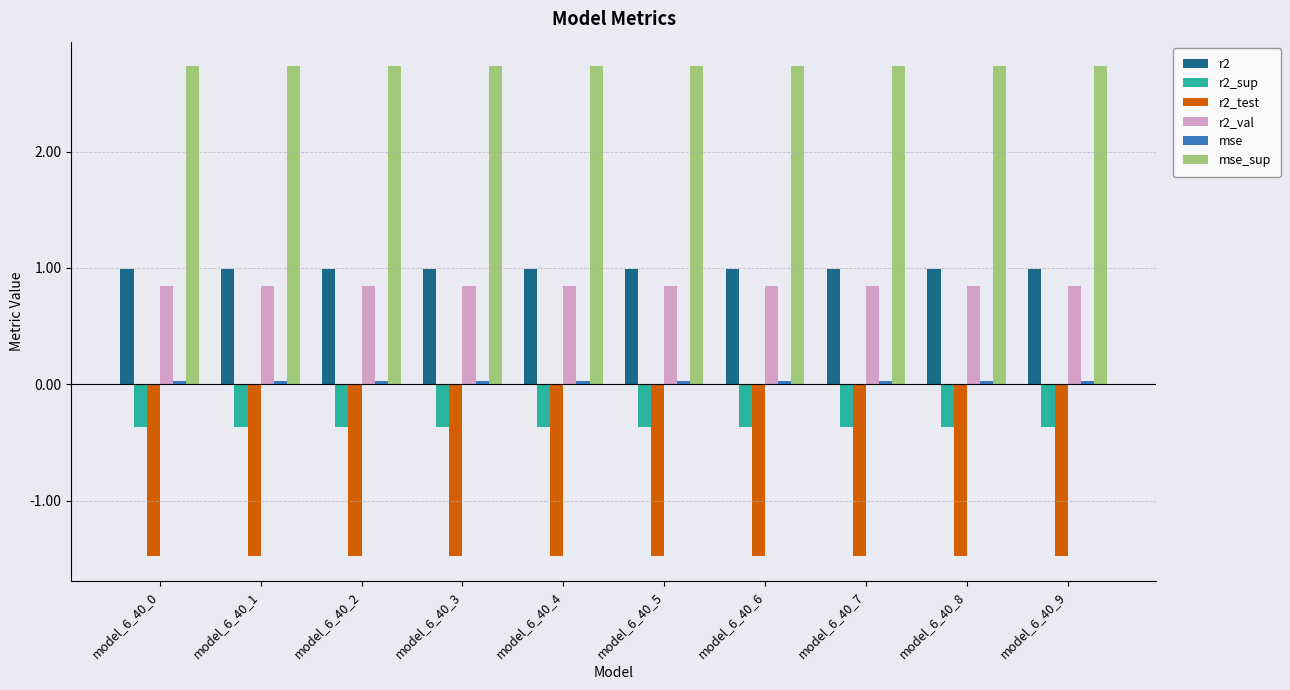

Is it true that r2_val equals 0.5 at model_6_40_7?

False